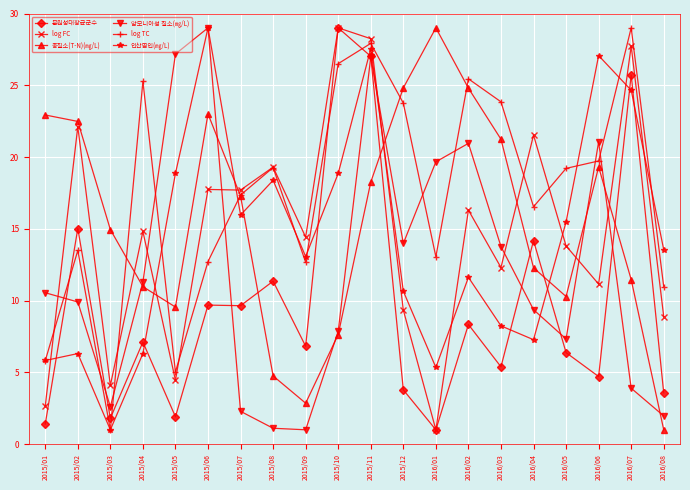

What are all the series names shown in the legend?

분원성대장균군수, log FC, 총질소(T-N)(㎎/L), 암모니아성 질소(㎎/L), log TC, 인산염인(㎎/L)